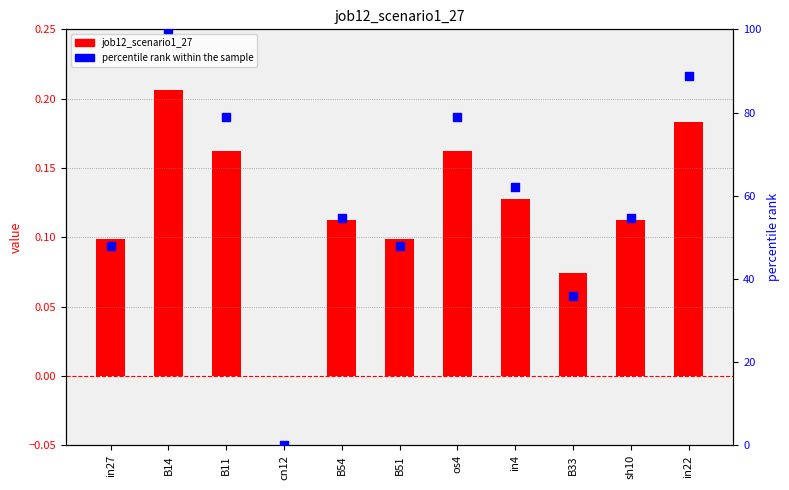

What are all the series names shown in the legend?

job12_scenario1_27, percentile rank within the sample